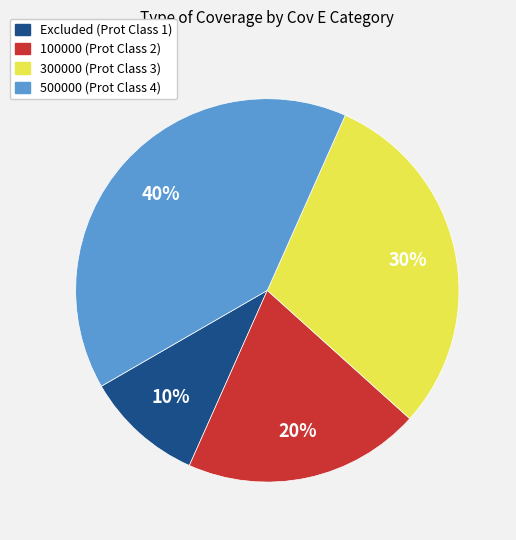

Which category has the smallest portion of the pie?

Excluded